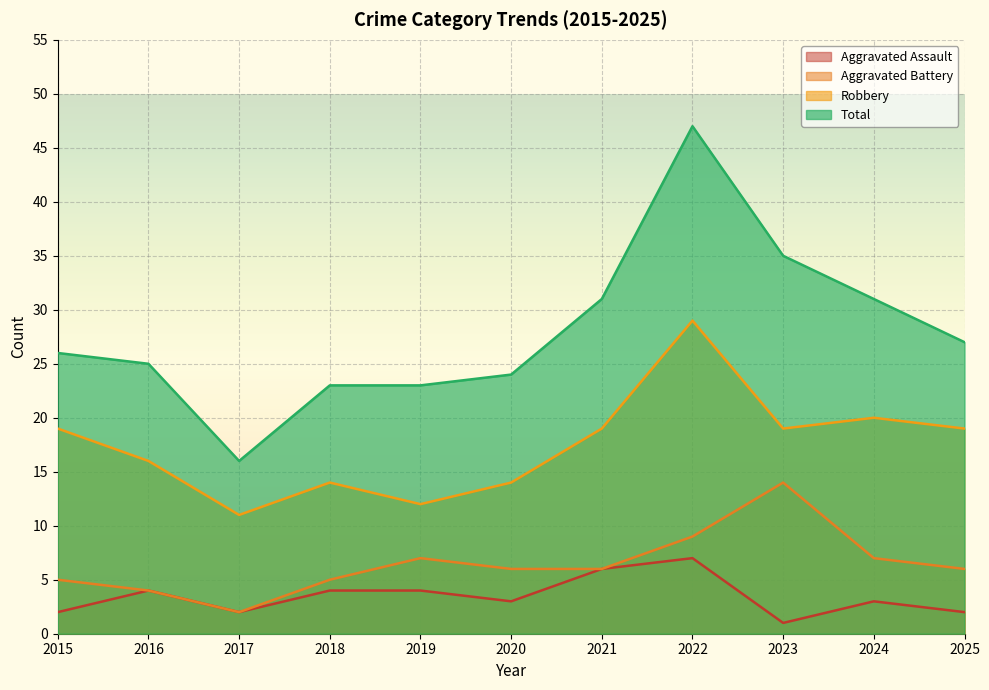

At which category does the chart reach its minimum across all series?

2023